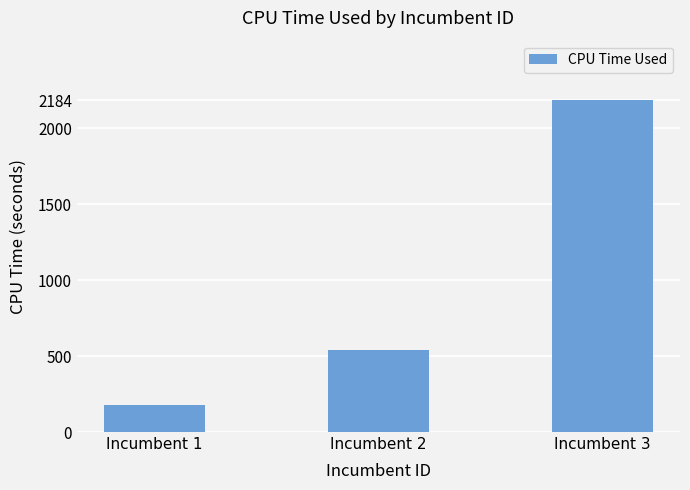

The chart shows a value of 193.3 at Incumbent 2. True or false?

False